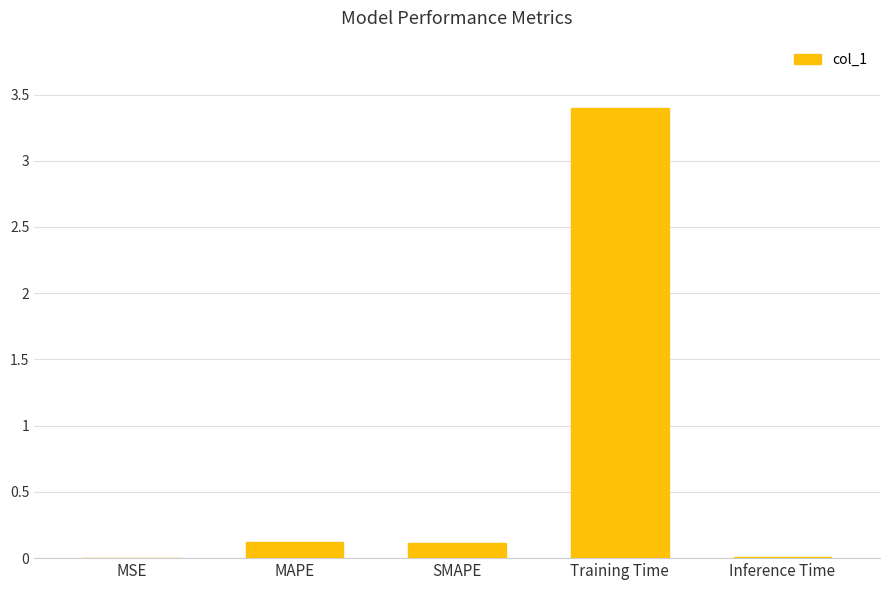

The value at Training Time is 1.1. True or false?

False